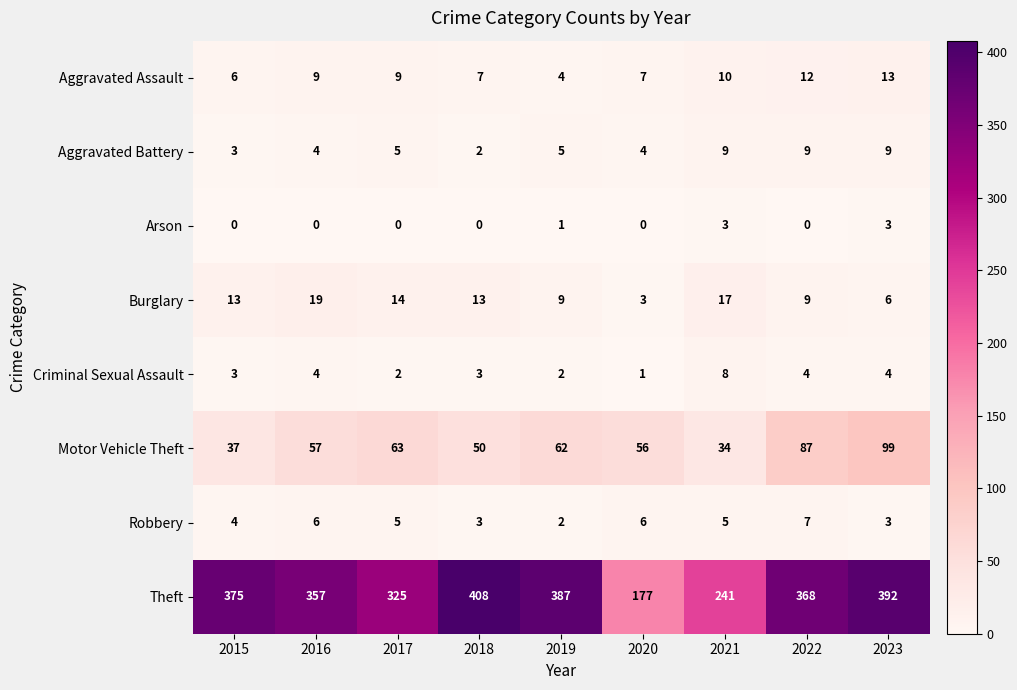

What is the sum of the Motor Vehicle Theft values at 2017 and 2019?

125